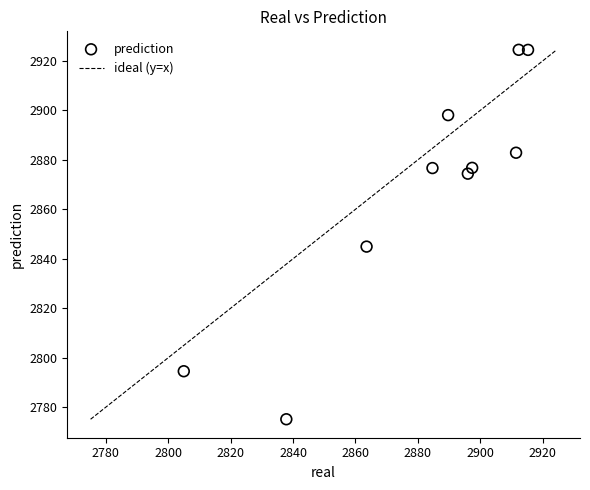

What Y value in the scatter plot is closest to 2849?

2844.9